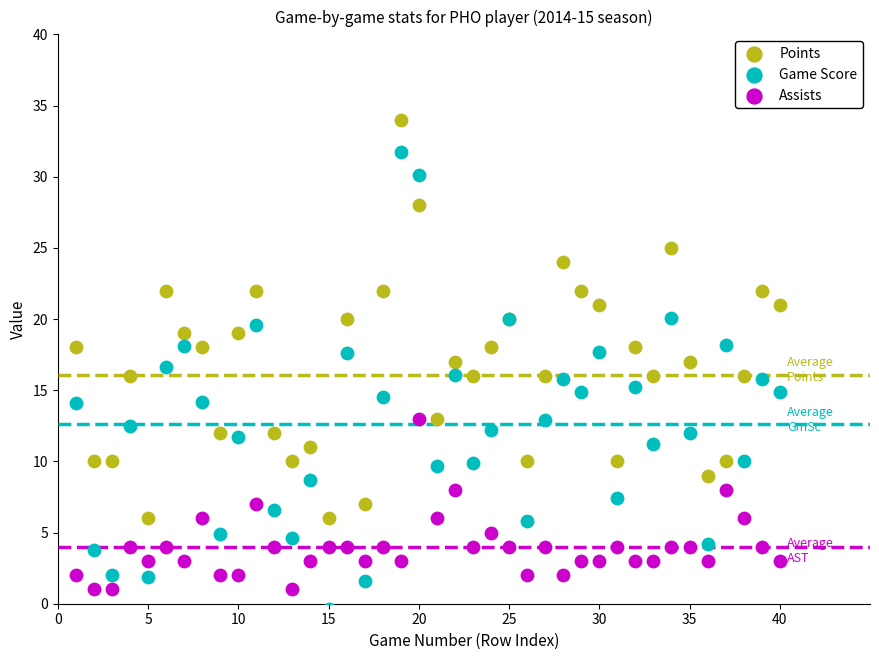

Which series contains the highest Y value?

Points